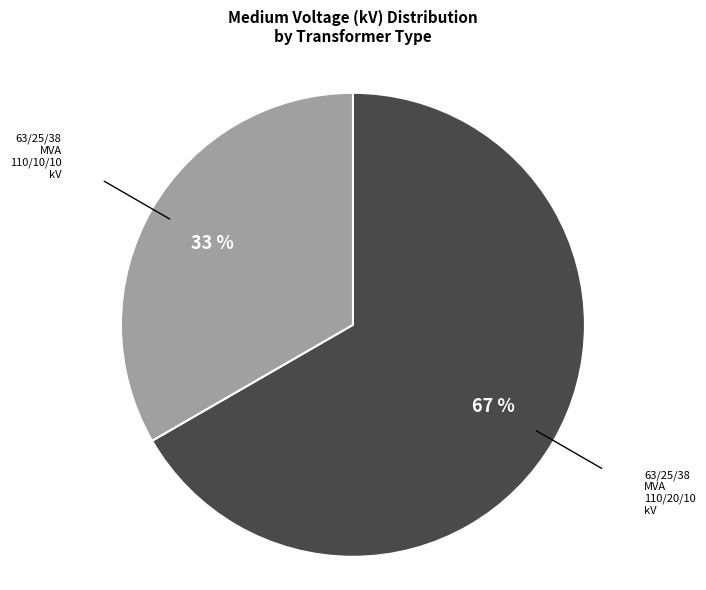

To the nearest percent, what is the average slice percentage?

50%